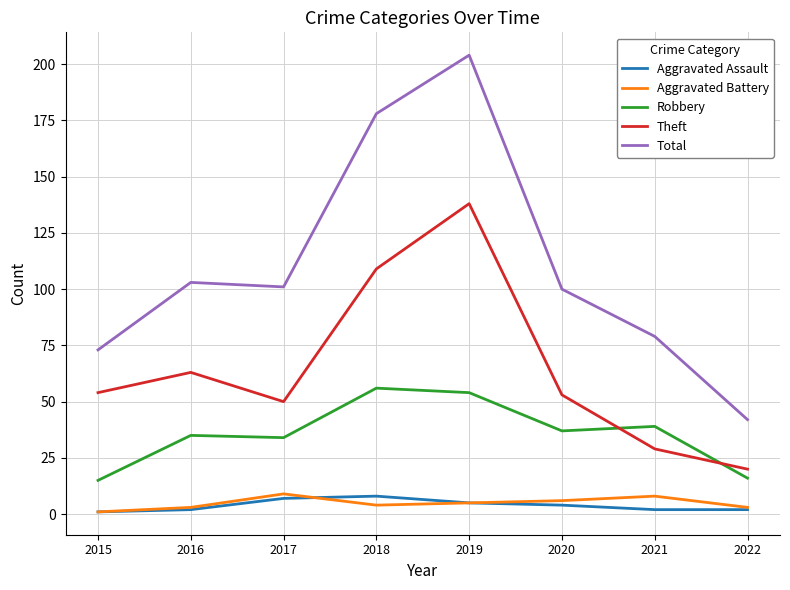

Reading left to right, list all the values displayed in this chart.

Aggravated Assault: 1	2	7	8	5	4	2	2
Aggravated Battery: 1	3	9	4	5	6	8	3
Robbery: 15	35	34	56	54	37	39	16
Theft: 54	63	50	109	138	53	29	20
Total: 73	103	101	178	204	100	79	42